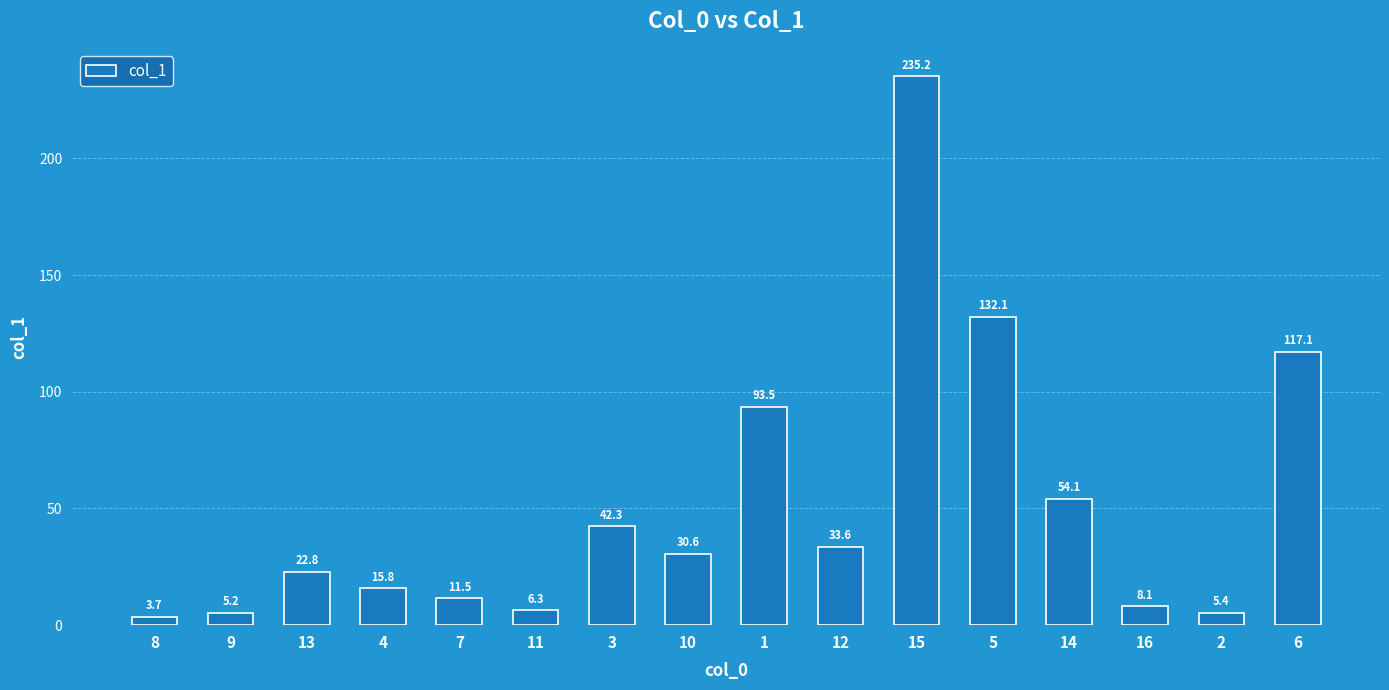

Reading left to right, transcribe all the data shown in this chart.

3.7	5.2	22.8	15.8	11.5	6.3	42.3	30.6	93.5	33.6	235.2	132.1	54.1	8.1	5.4	117.1